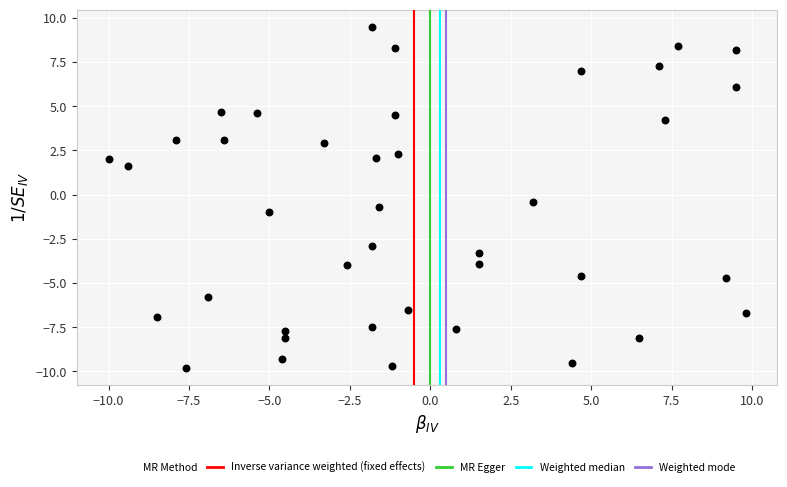

What is the range of X values (max minus min)?

19.8